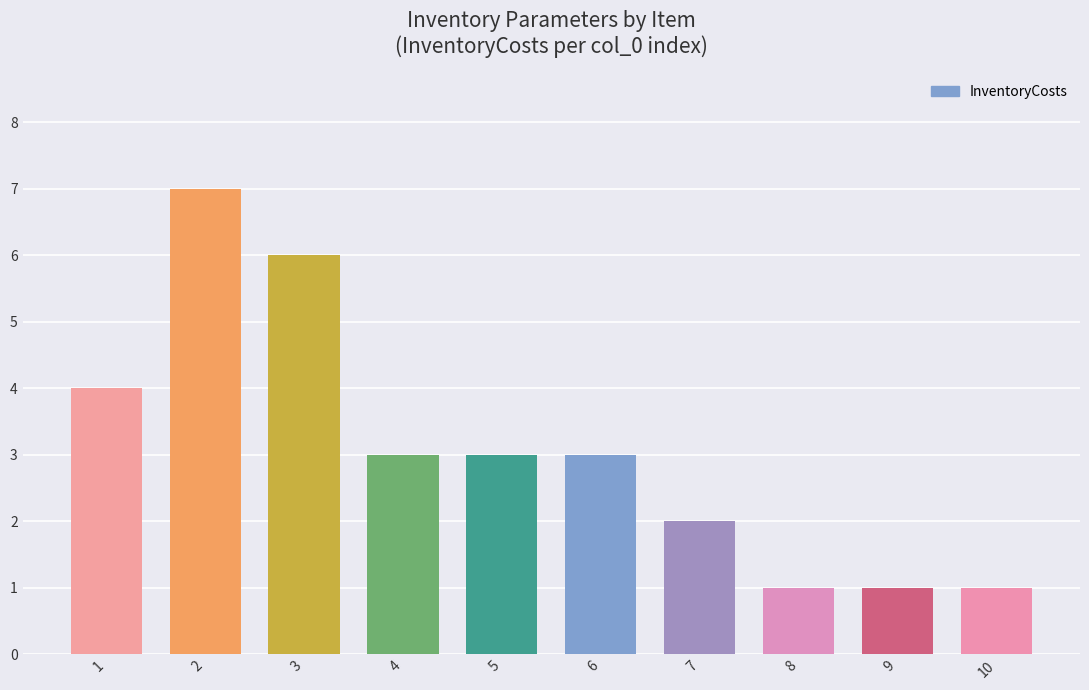

What is the ratio of the value at 2 to the value at 7?

3.5